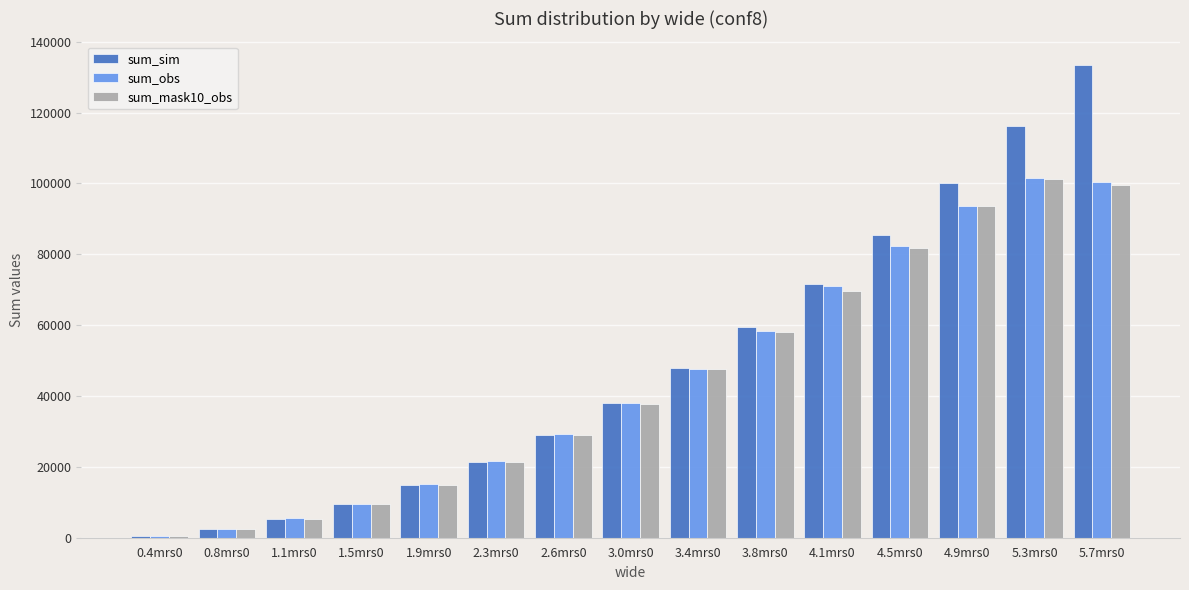

What is the difference between the maximum and second lowest values in the sum_sim series?

131060.0